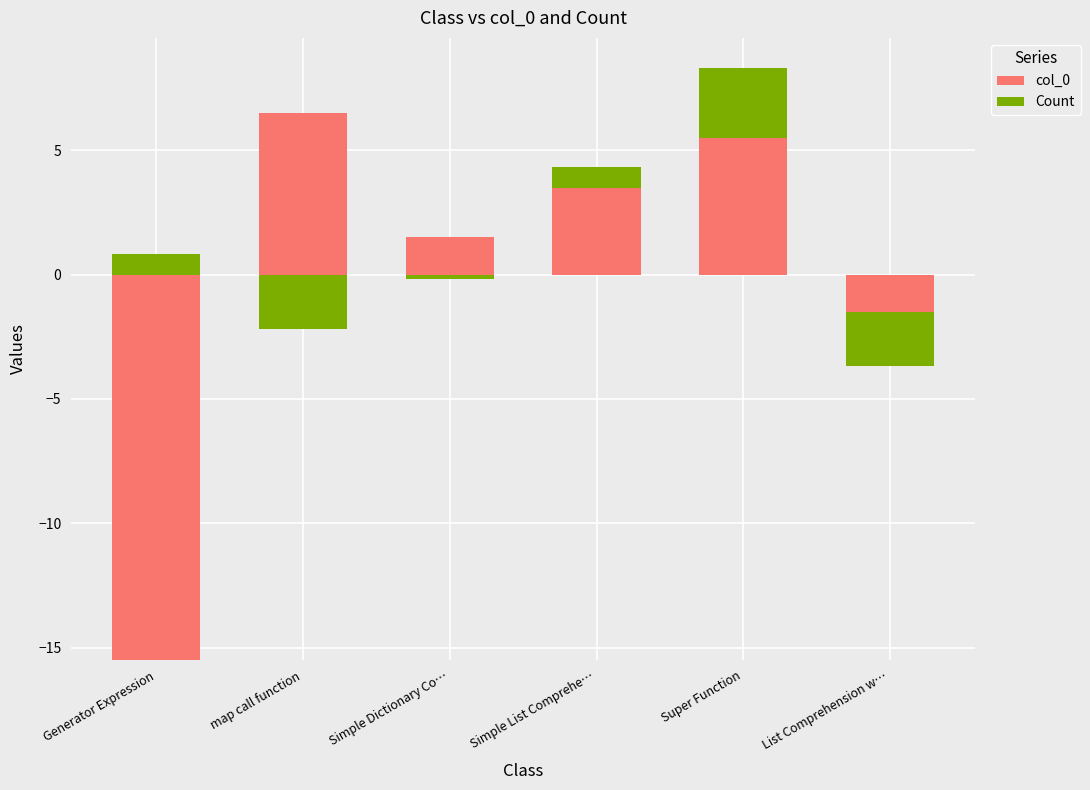

What is the spread (max minus min) of values at Super Function?

2.7